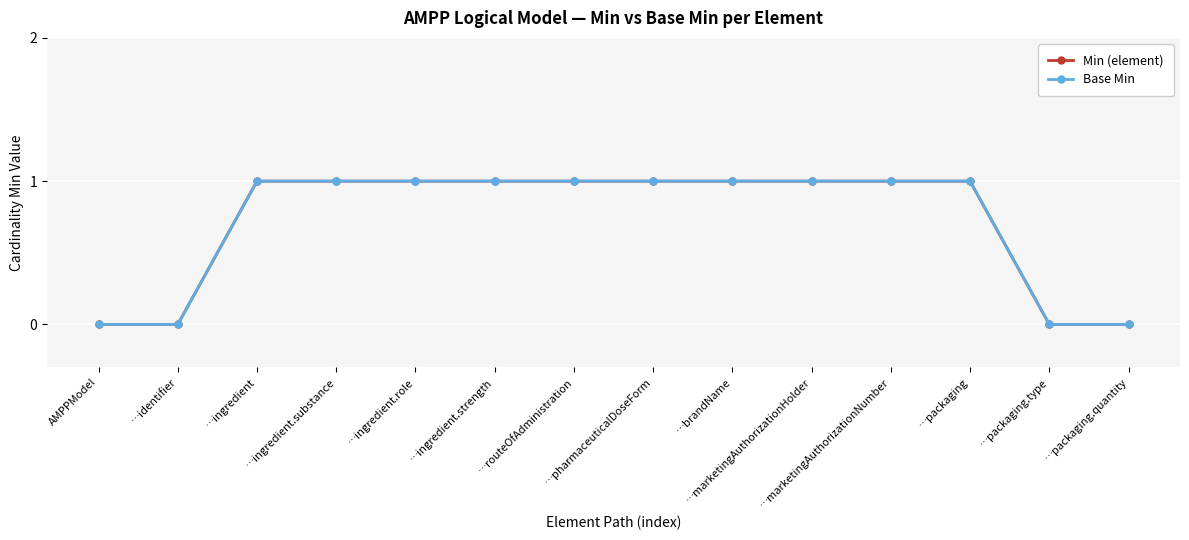

What is the label of the 1st point from the left?

AMPPModel